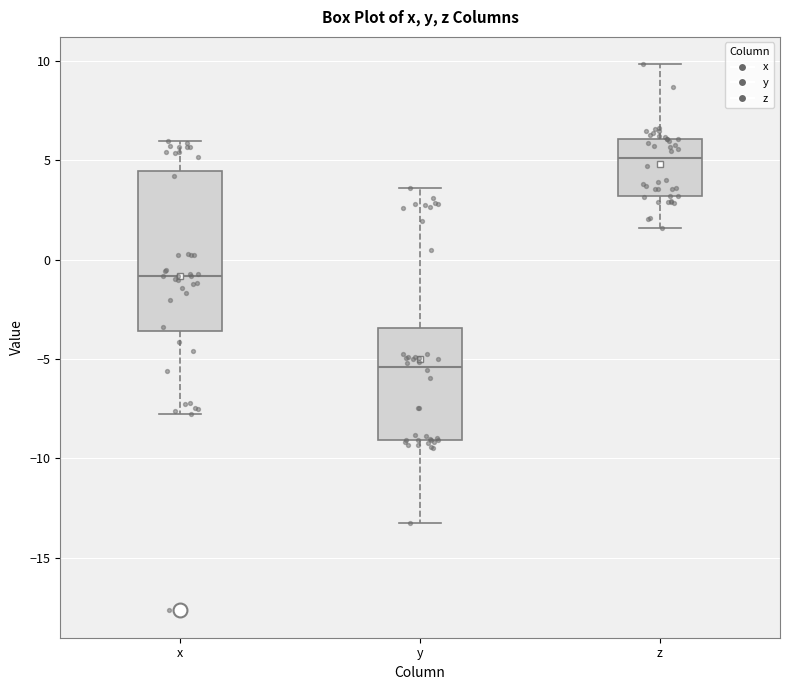

Comparing the boxes themselves (not the whiskers), which one is the tallest?

x